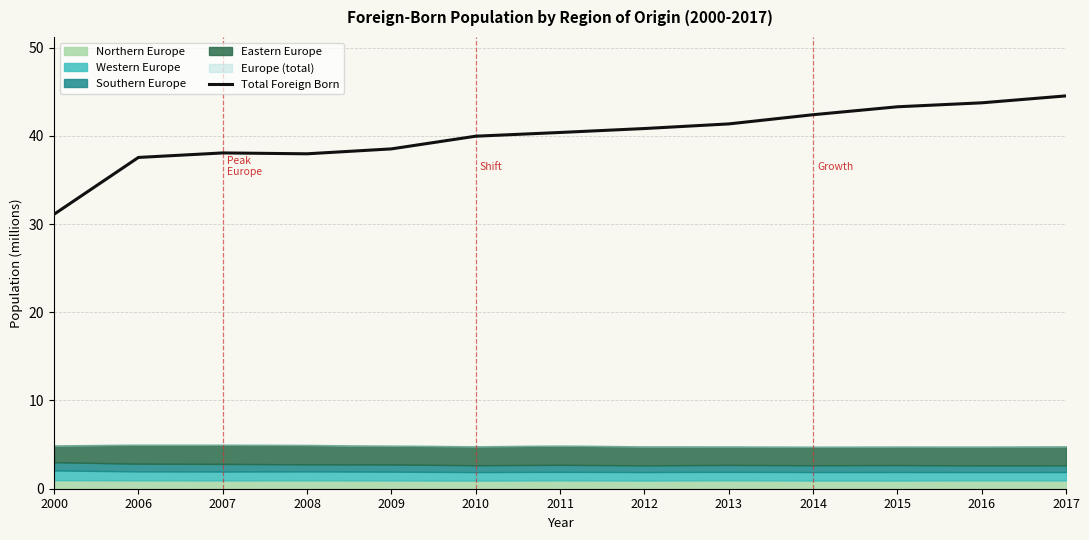

What is the difference between the maximum and second lowest values?

7.0